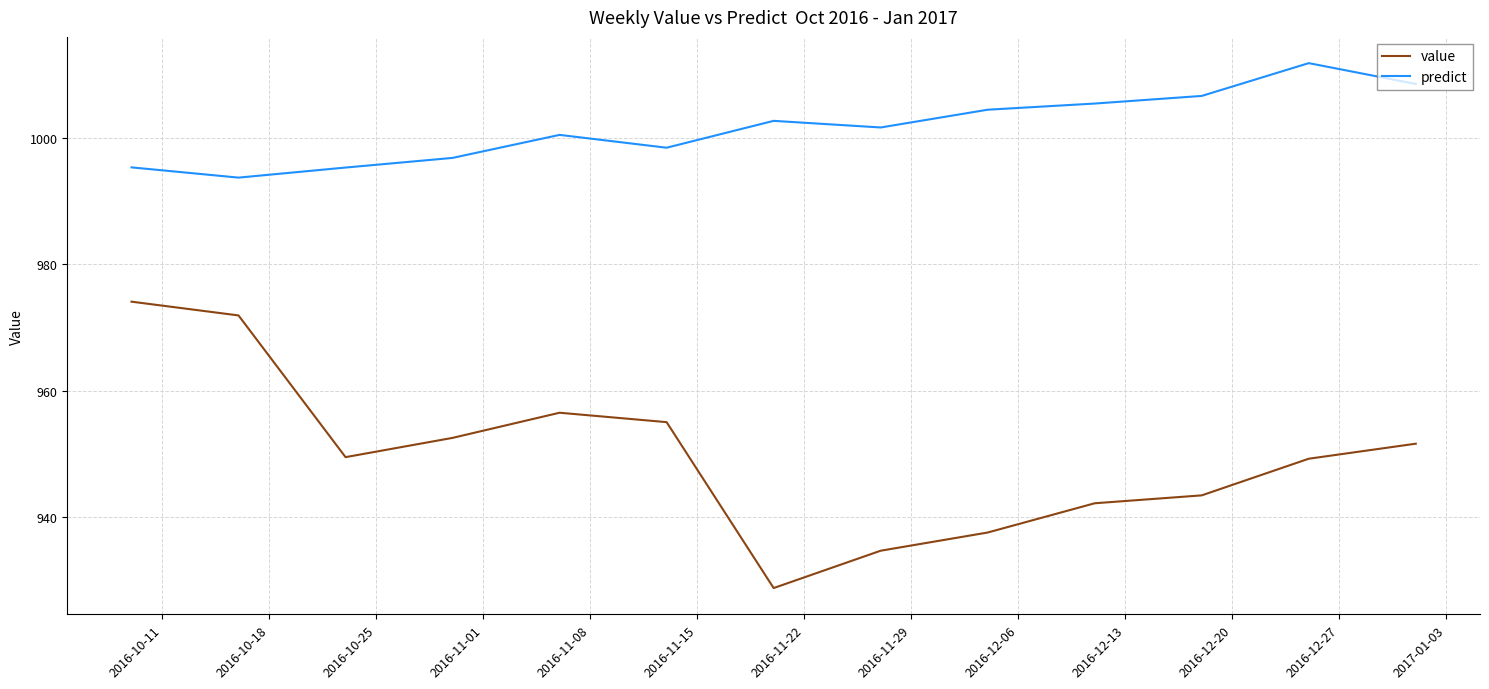

List the series in order of their overall mean, highest first.

predict, value